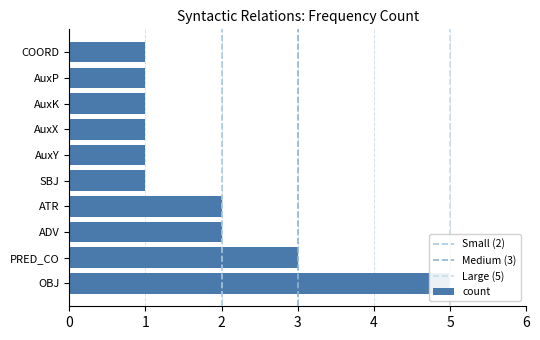

Are the bars grouped side by side (vs. stacked)?

No